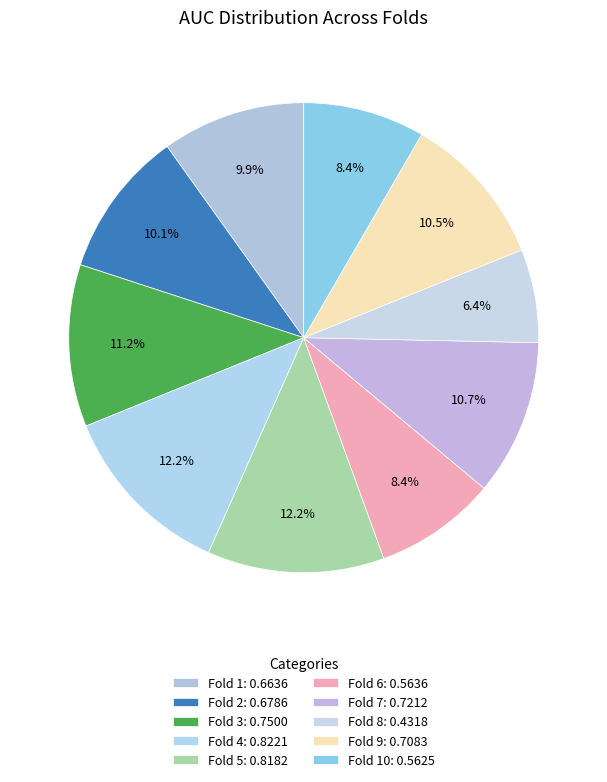

Is there any slice that represents more than half of the pie?

No